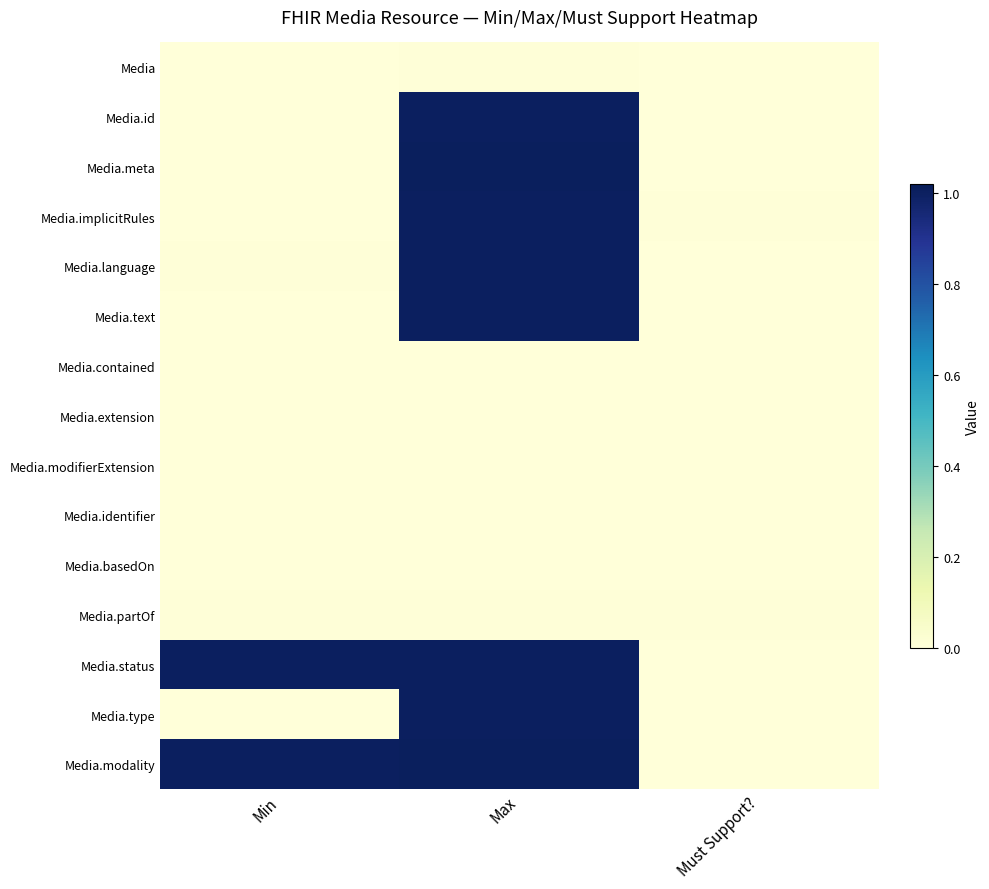

How many categories are shown in the chart?

3